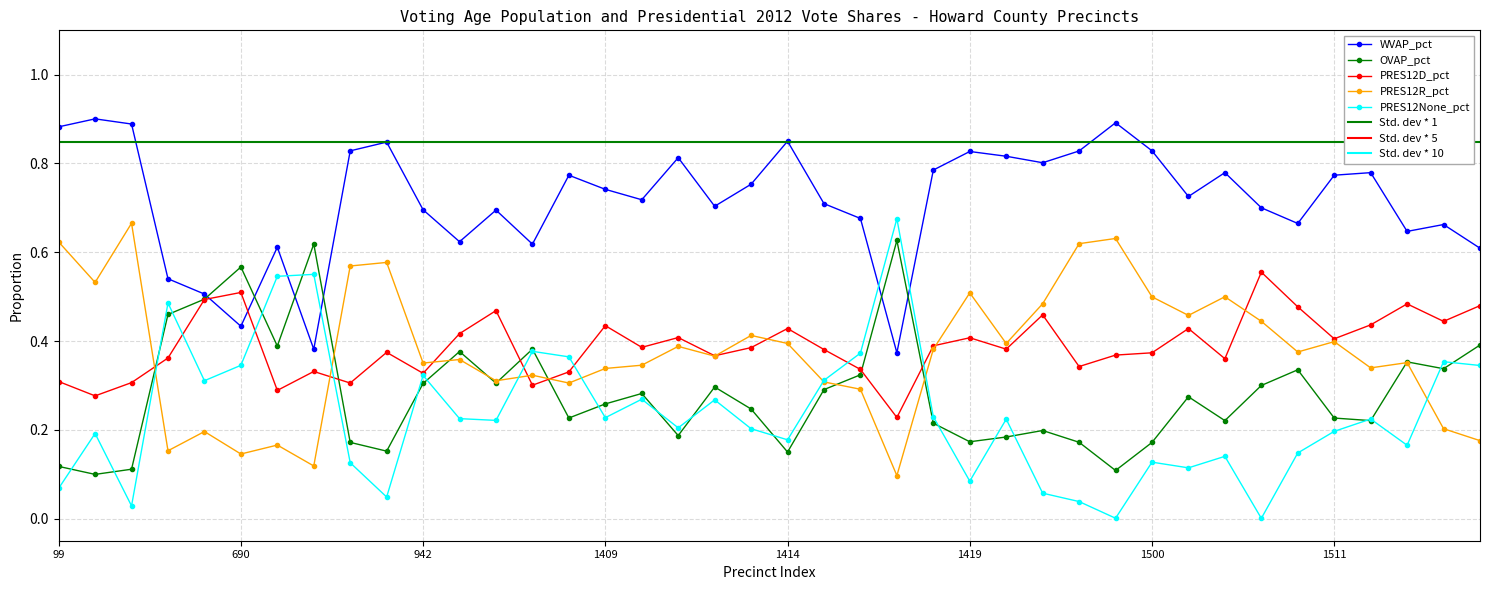

What is the maximum value shown in the chart?

0.9